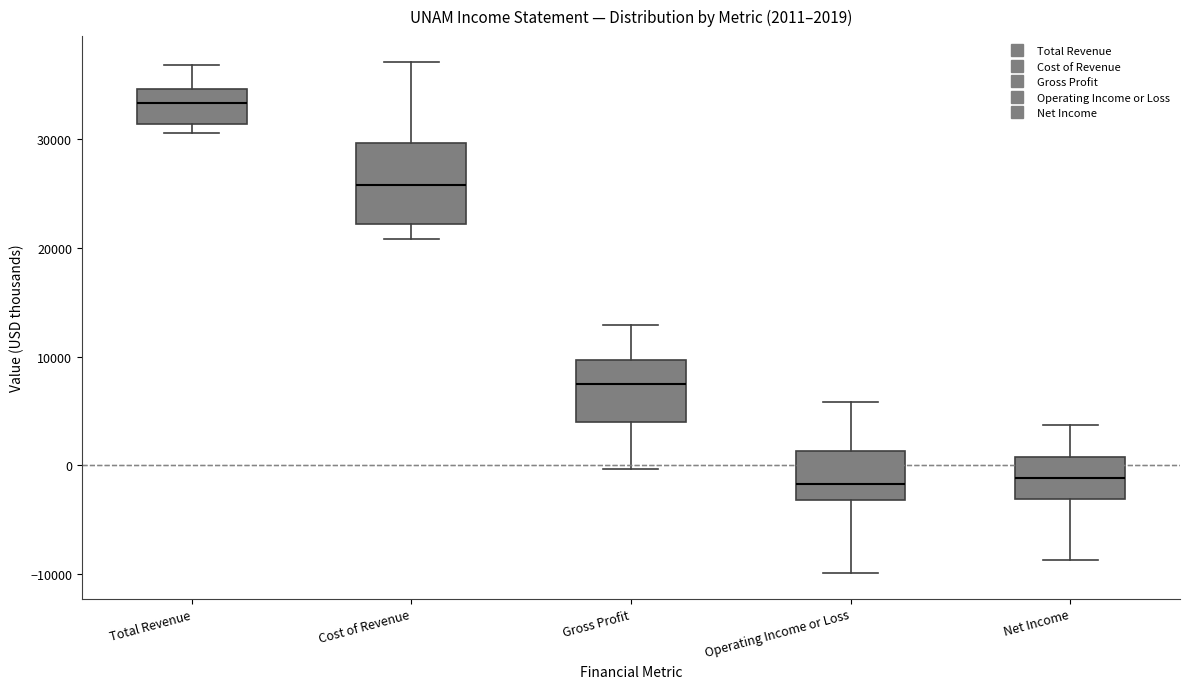

Comparing the boxes themselves (not the whiskers), which one is the tallest?

Cost of Revenue